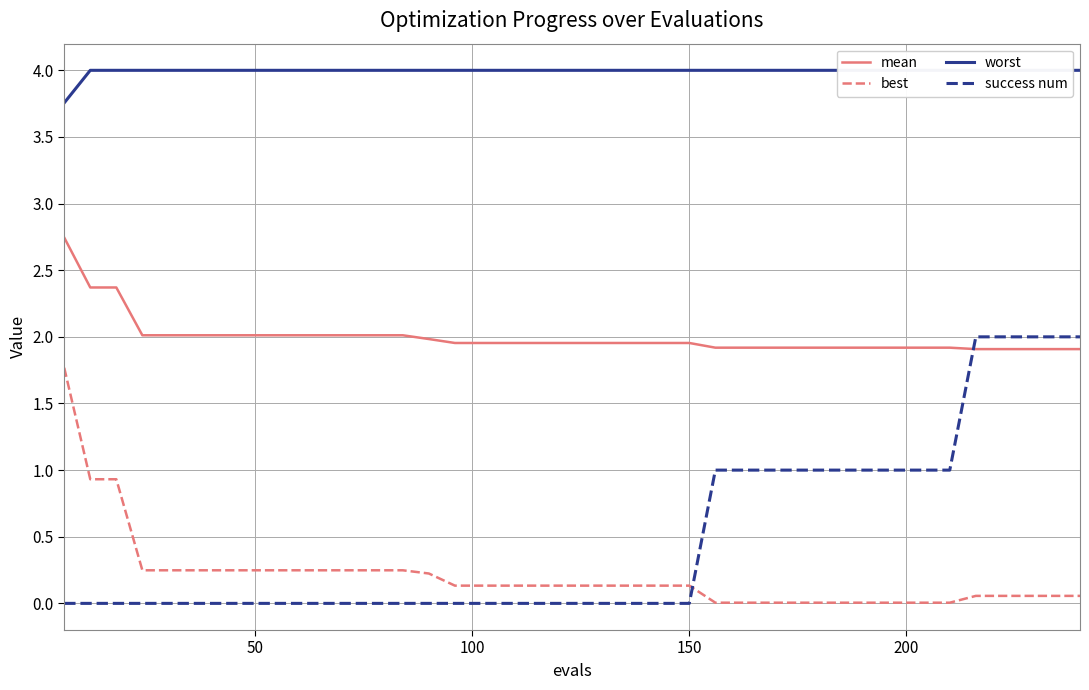

Which series ends up on top after the final intersection of best and success num?

success num